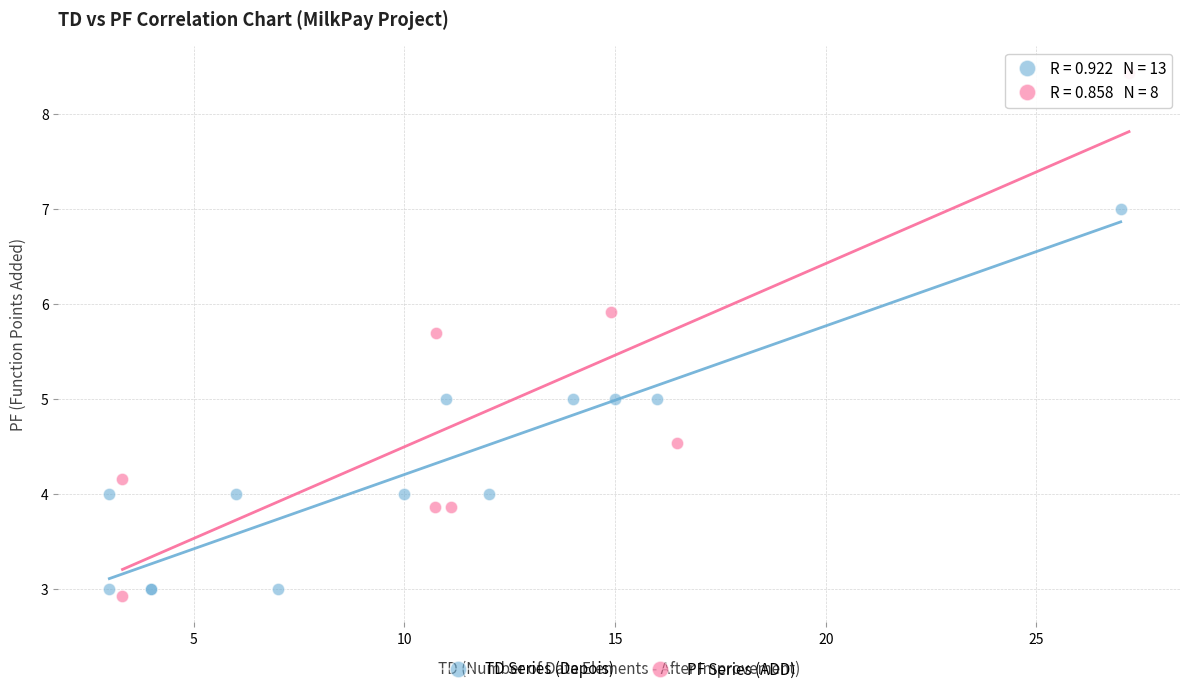

Which series reaches the maximum Y coordinate?

PF Series (ADD)